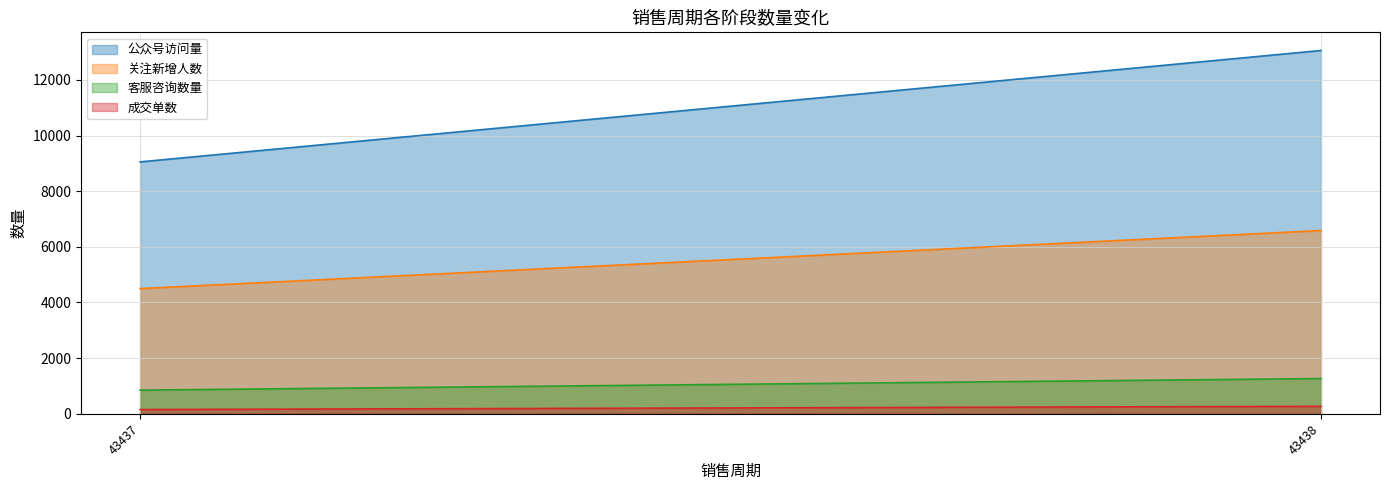

What is the sum of the 公众号访问量 values at 43438 and 43437?

22112